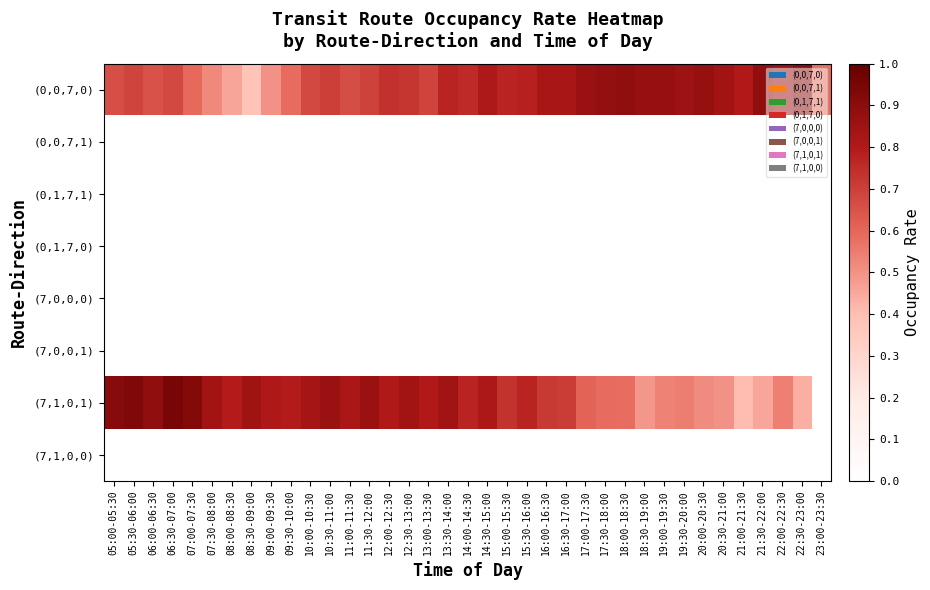

Between 21:30-22:00 and 07:00-07:30, which is larger?

21:30-22:00